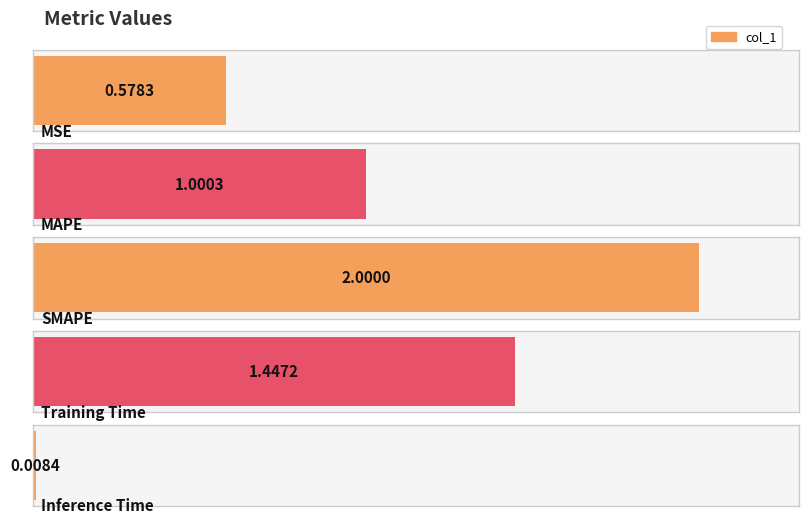

The value at MSE is 0.2. True or false?

False